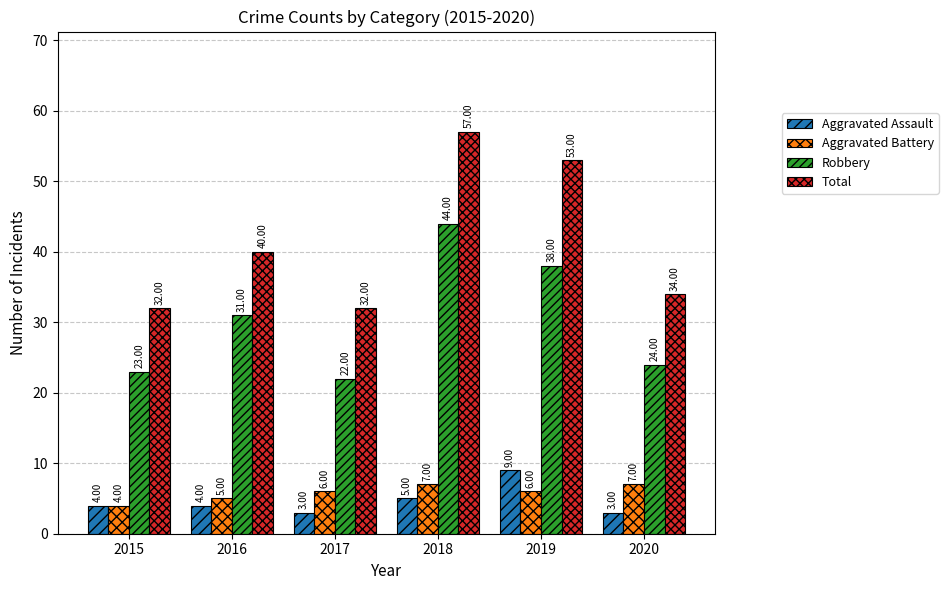

Count the number of categories in the chart.

6